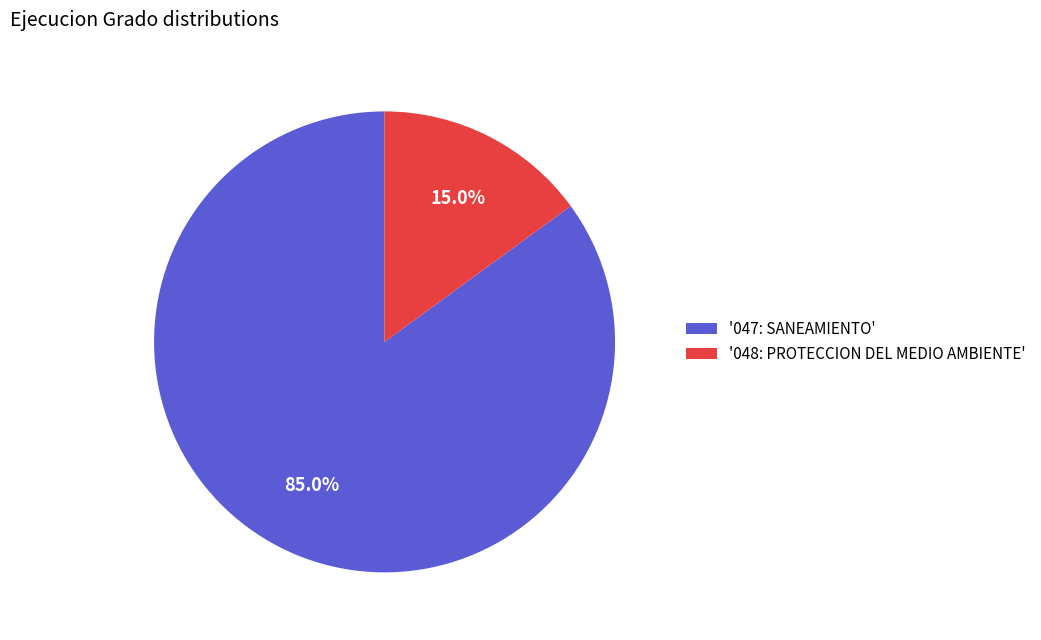

How many slices are in this pie chart?

2